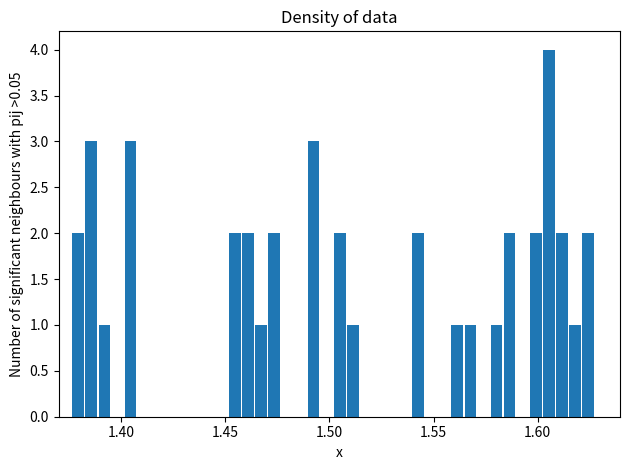

Read against the x-axis, roughly where is the centre of the tallest bar?

1.605